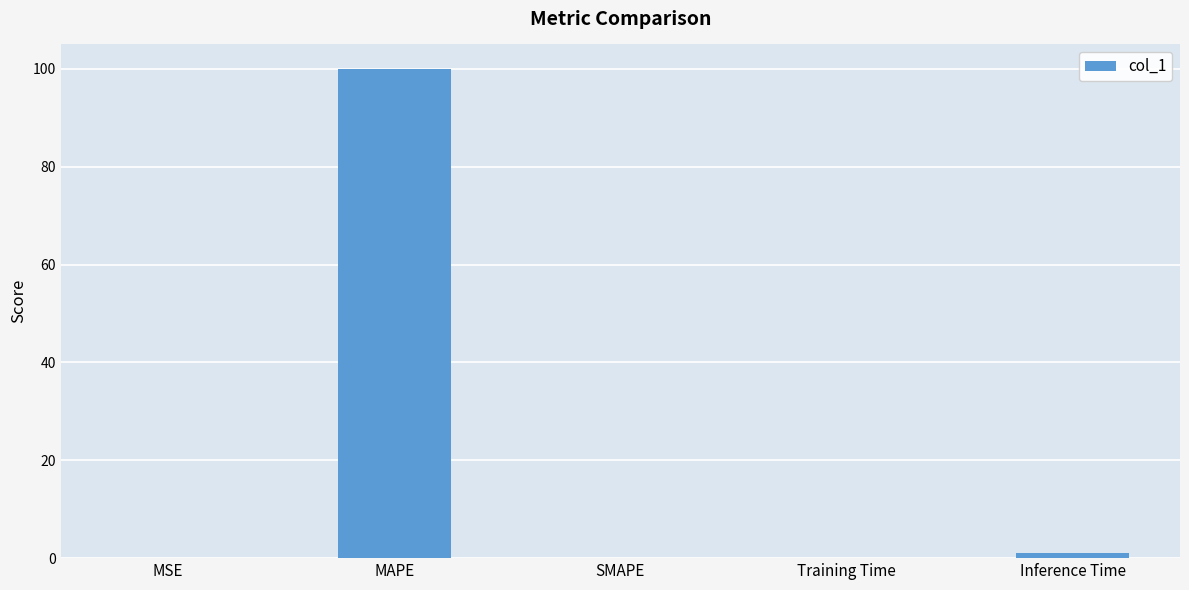

What is the sum of all values?

101.0